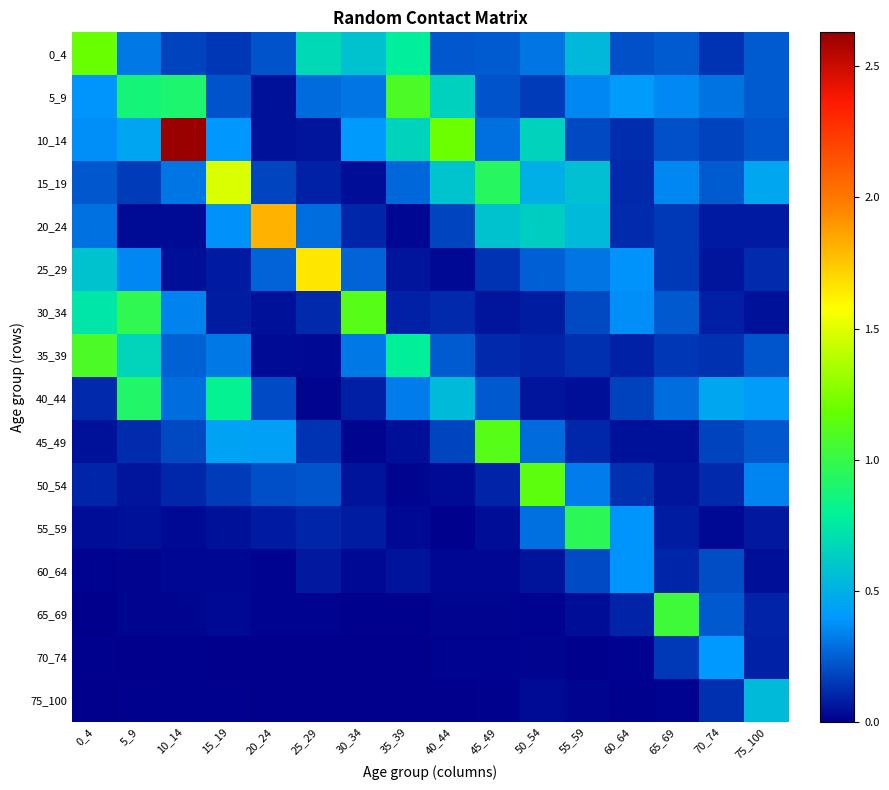

Which series has the largest total across all categories?

10_14